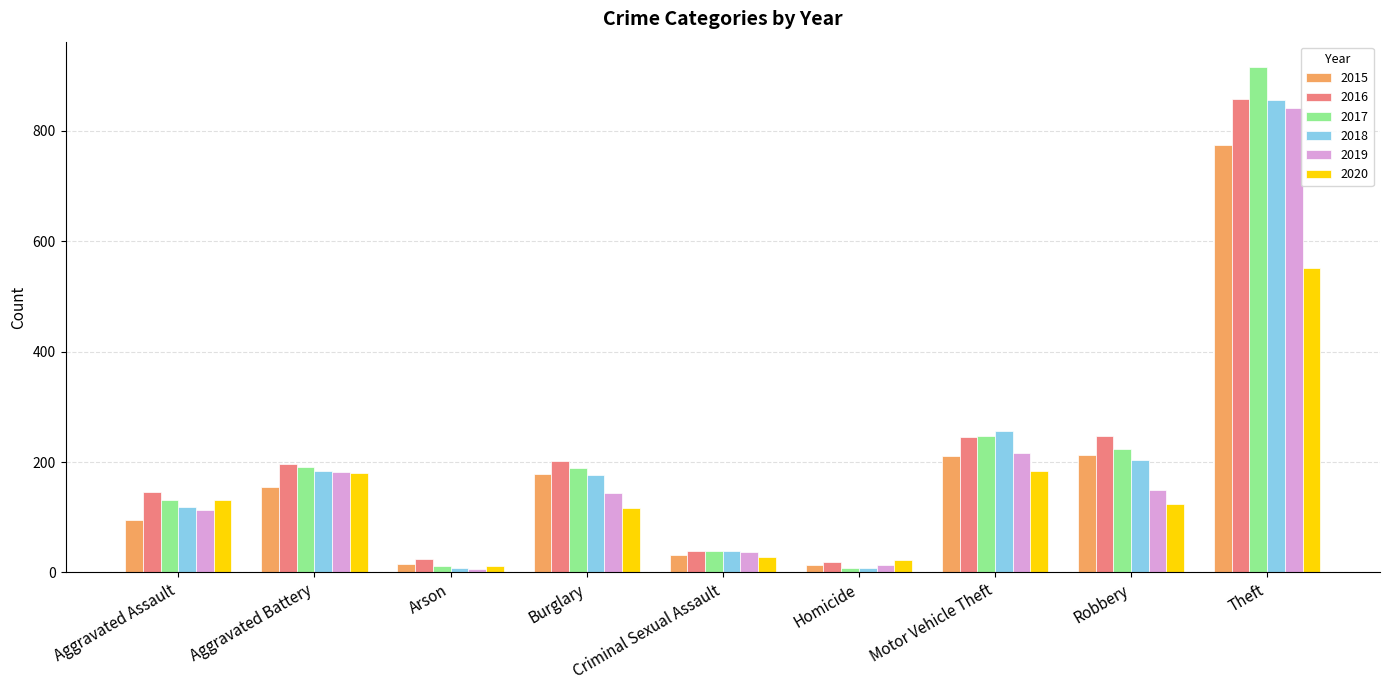

The value of 2016 at Burglary is 104. True or false?

False